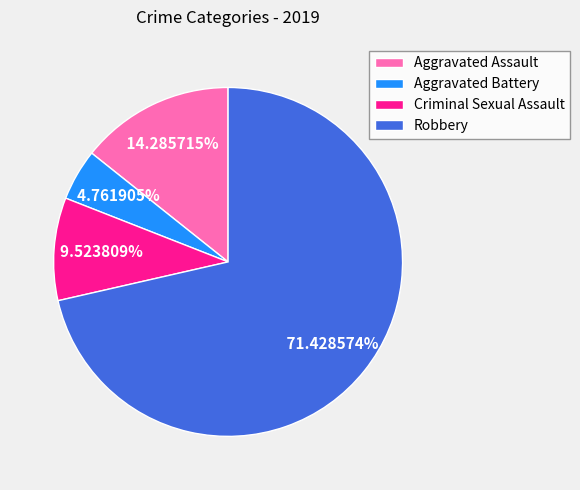

Which category has the biggest portion of the pie?

Robbery